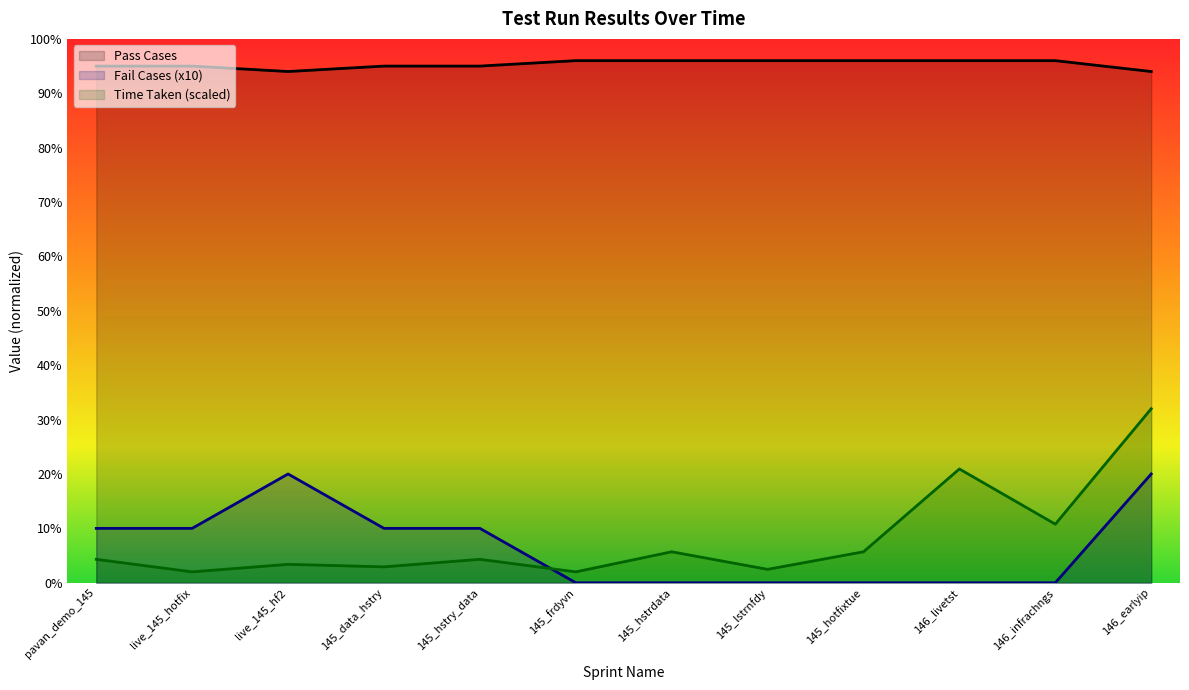

What are all the series names shown in the legend?

Pass Cases, Fail Cases (x10), Time Taken (scaled)